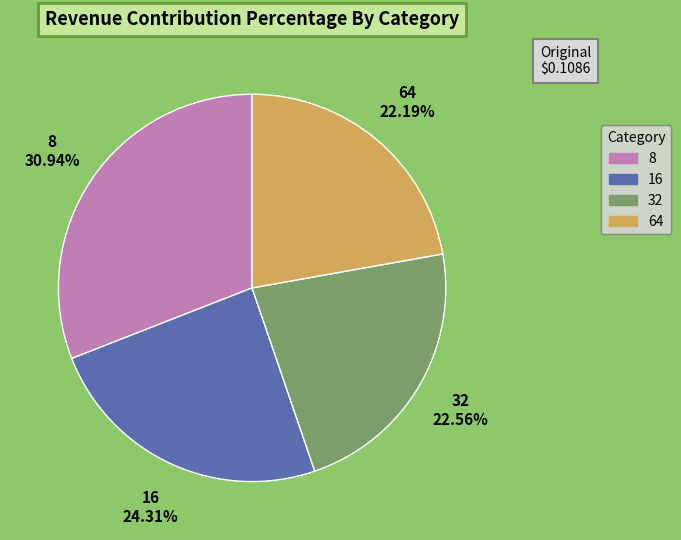

Which slice is the largest?

8